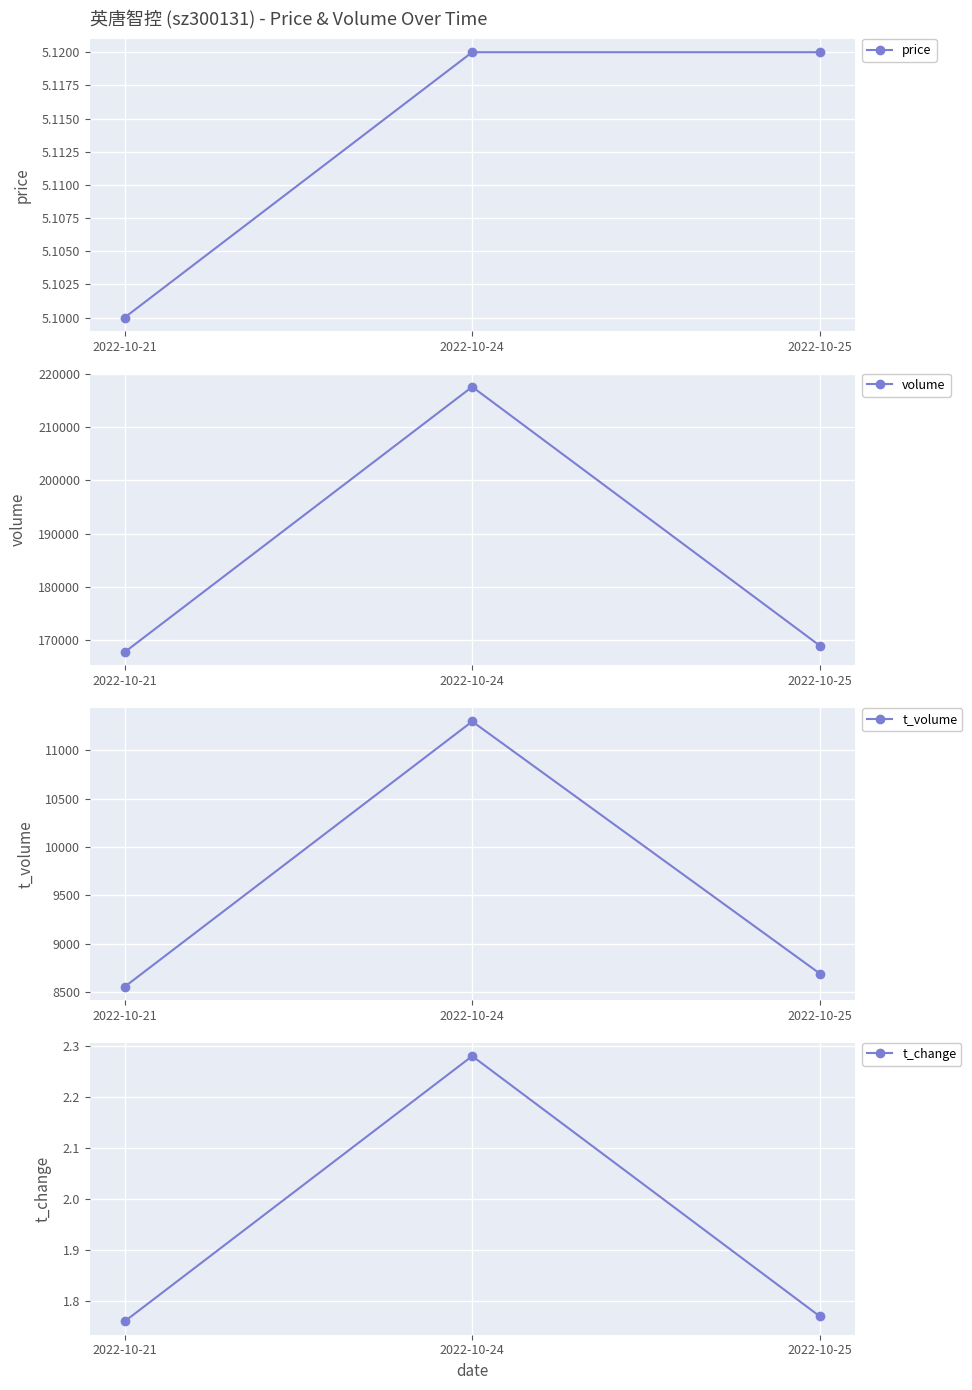

At which label does t_volume first exceed 8690?

2022-10-24